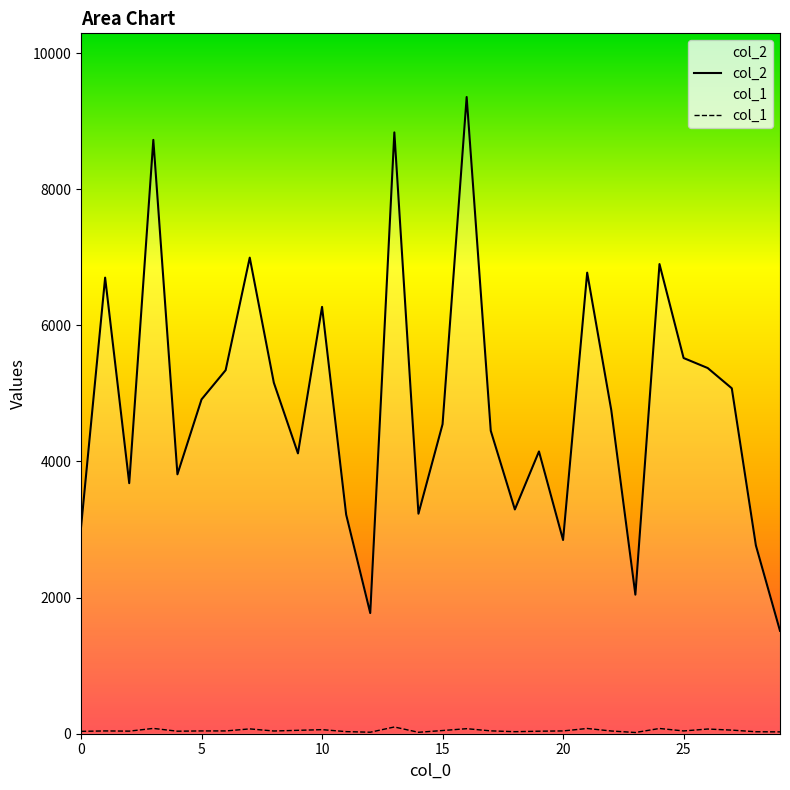

At which category is the sum across all series the highest?

16